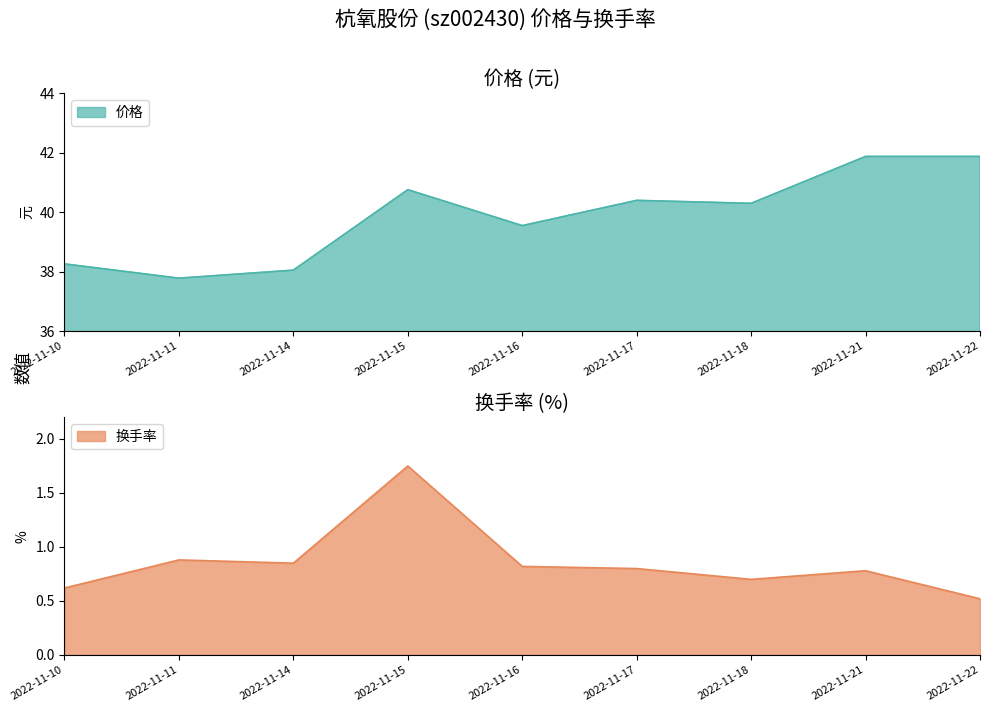

What is the difference between the 价格 values at 2022-11-18 and 2022-11-14?

2.2